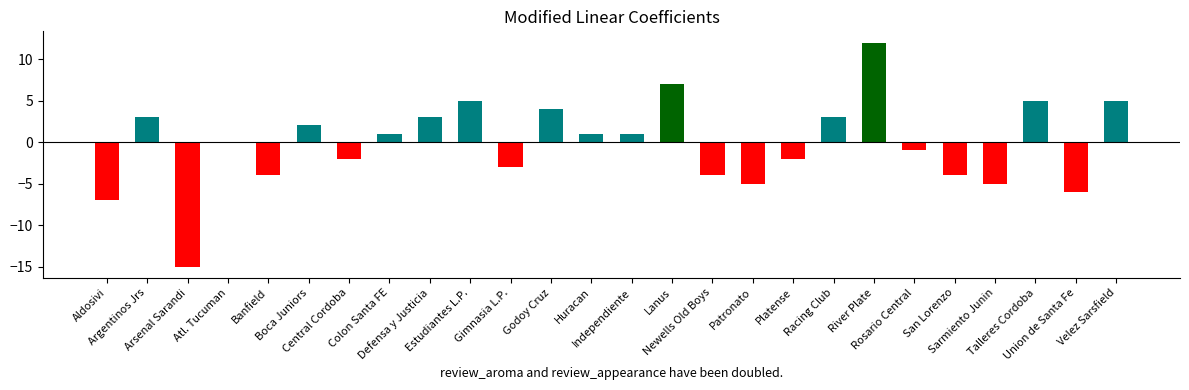

What is the sum of all values?

-6